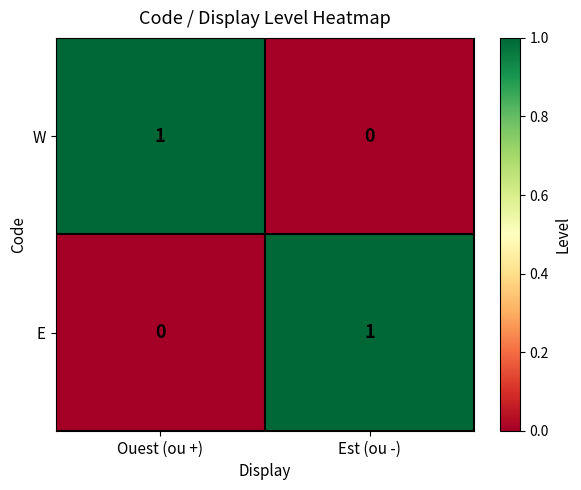

Reading right to left, list all the values displayed in this chart.

W: 0	1
E: 1	0